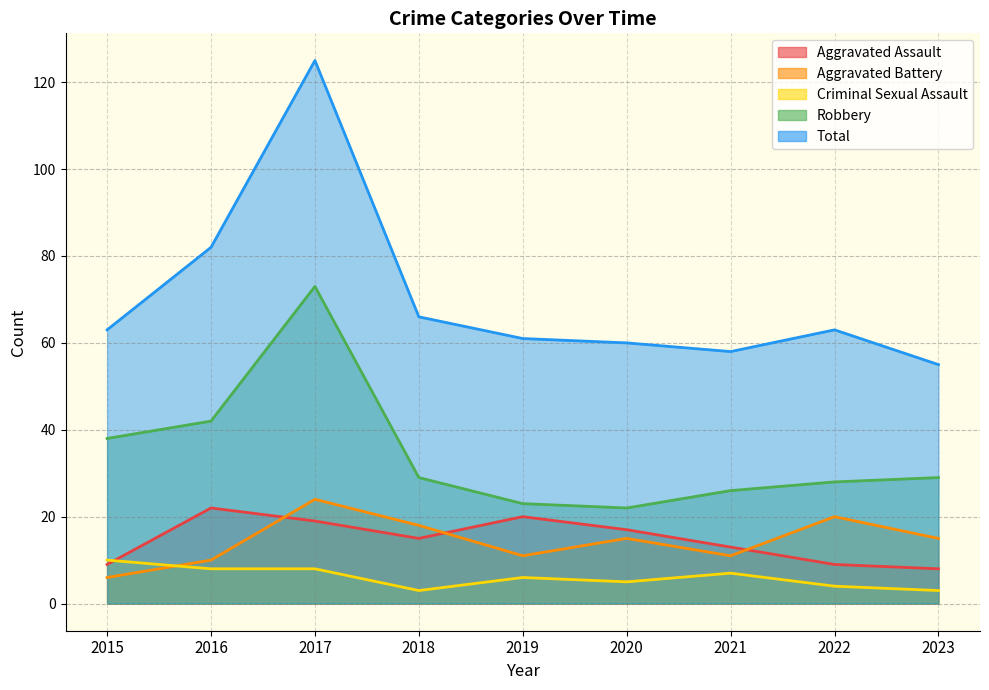

What are all the series names shown in the legend?

Aggravated Assault, Aggravated Battery, Criminal Sexual Assault, Robbery, Total